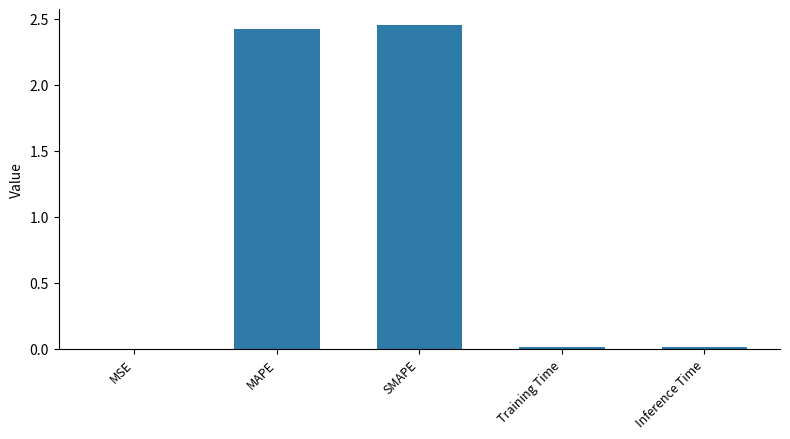

Is it true that the value at Training Time is 0.0?

True